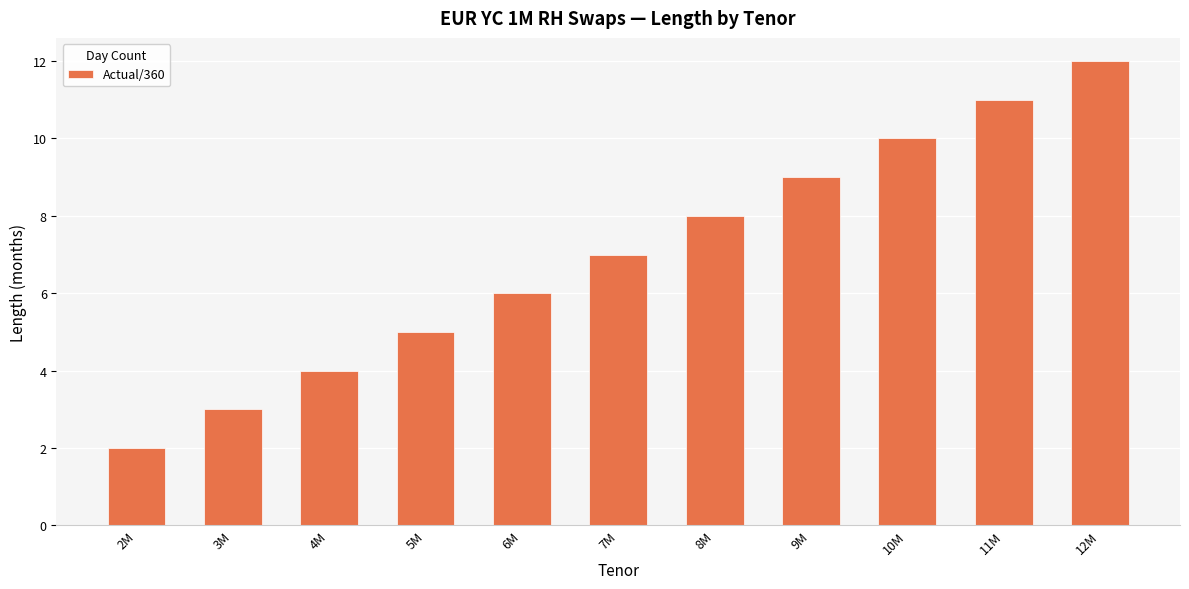

What is the sum of all values?

77